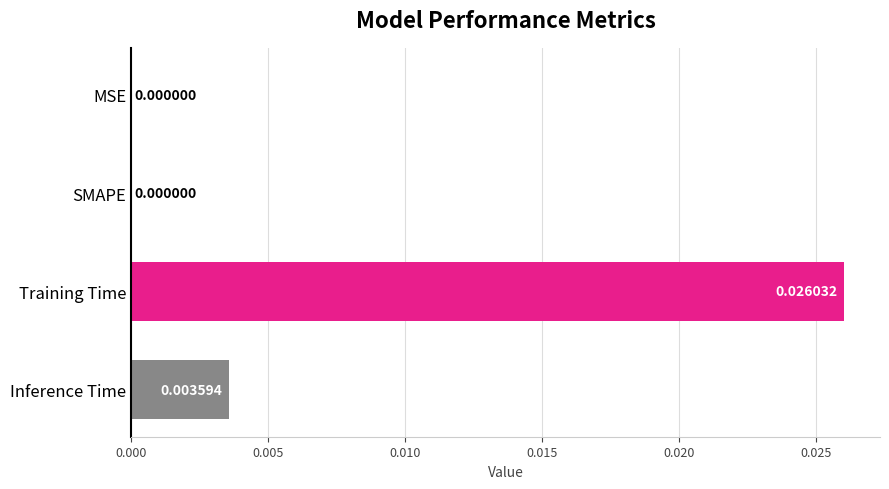

Which has a higher value, Training Time or SMAPE?

Training Time